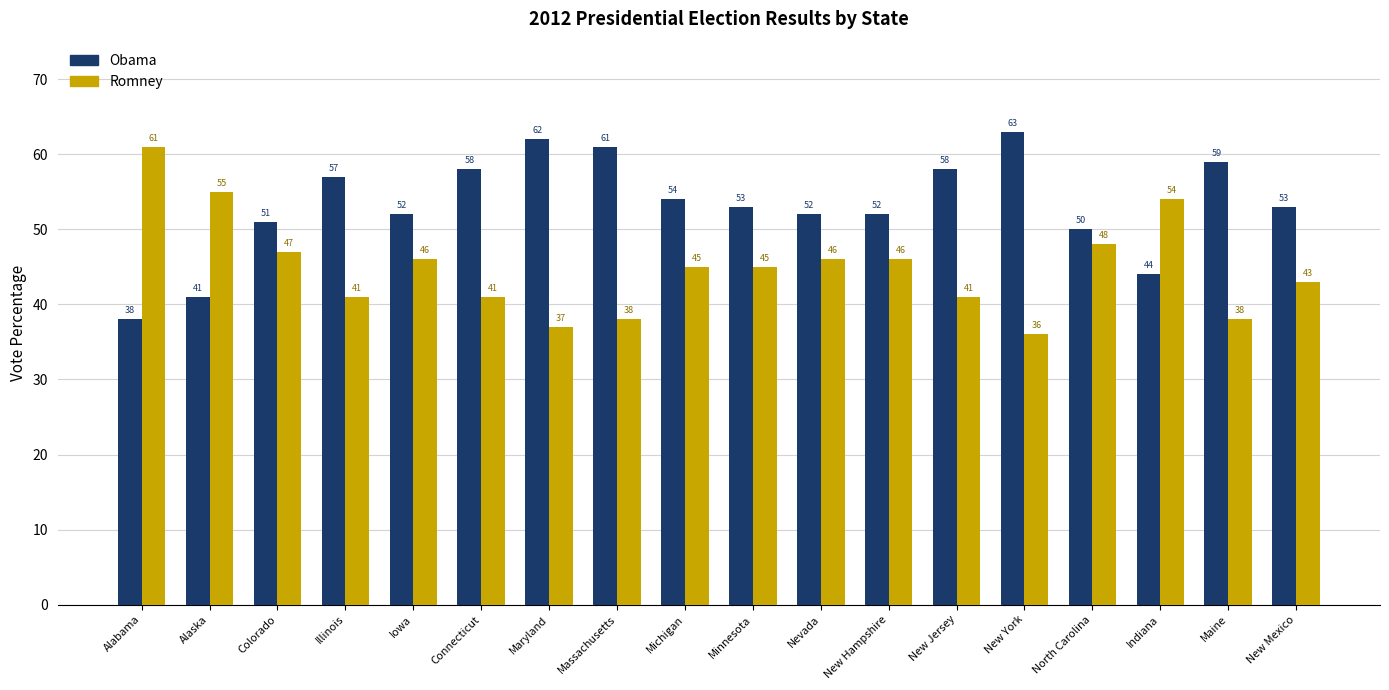

How many groups of bars are there?

18